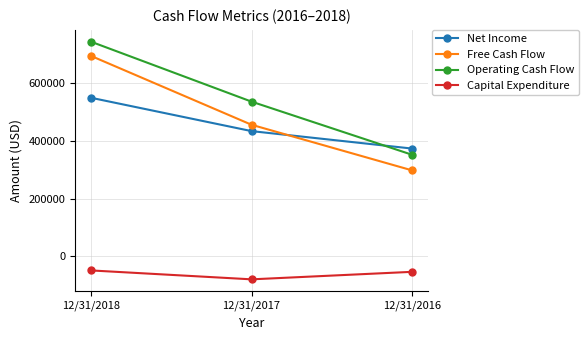

Does the chart have visible grid lines?

Yes